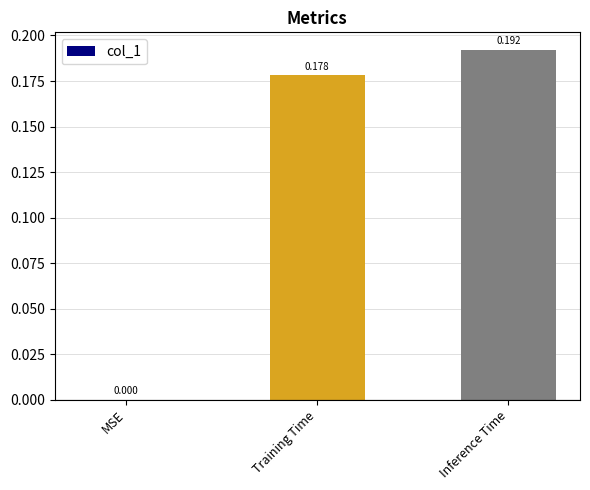

Between Training Time and Inference Time, which is larger?

Inference Time